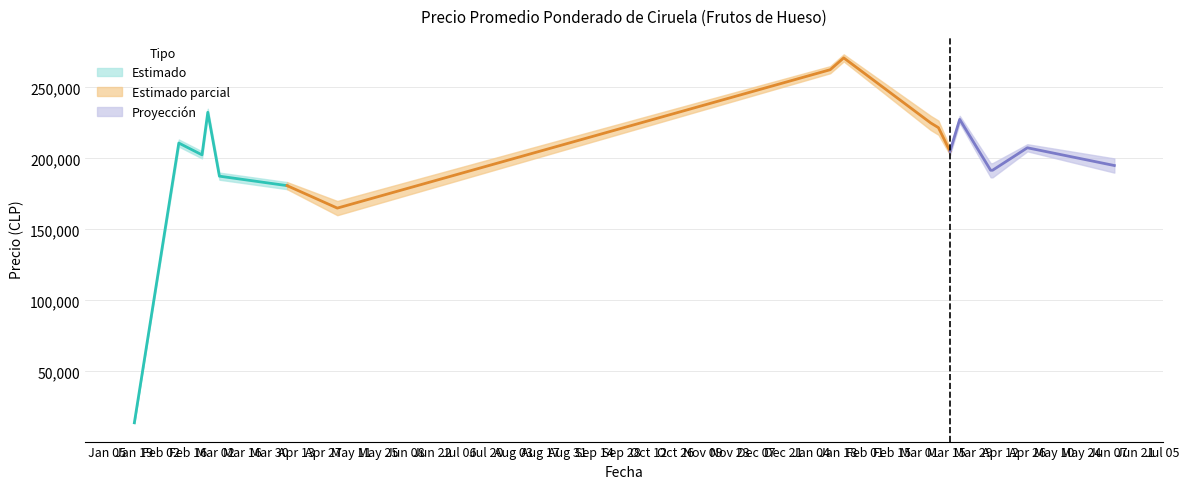

What is the smallest value displayed?

12500